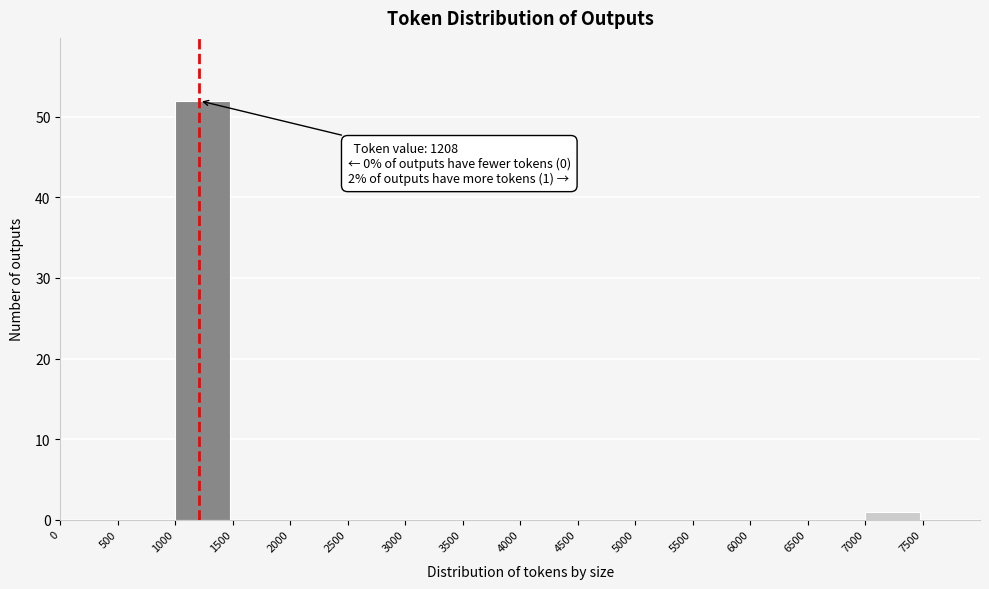

Over which range of the x-axis is the bar tallest?

1000 to 1500